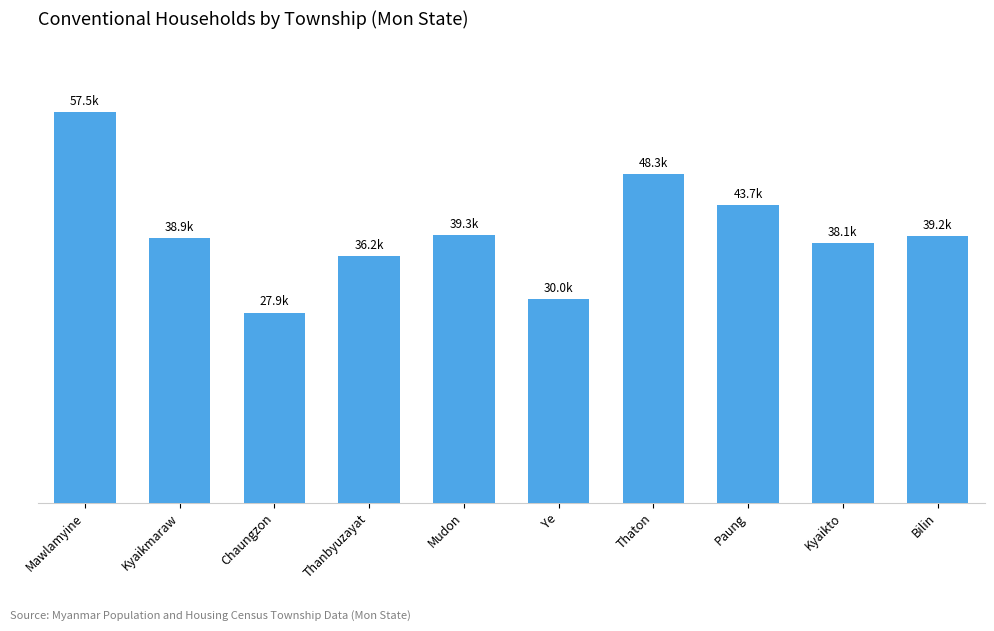

The value at Mawlamyine is 75636. True or false?

False